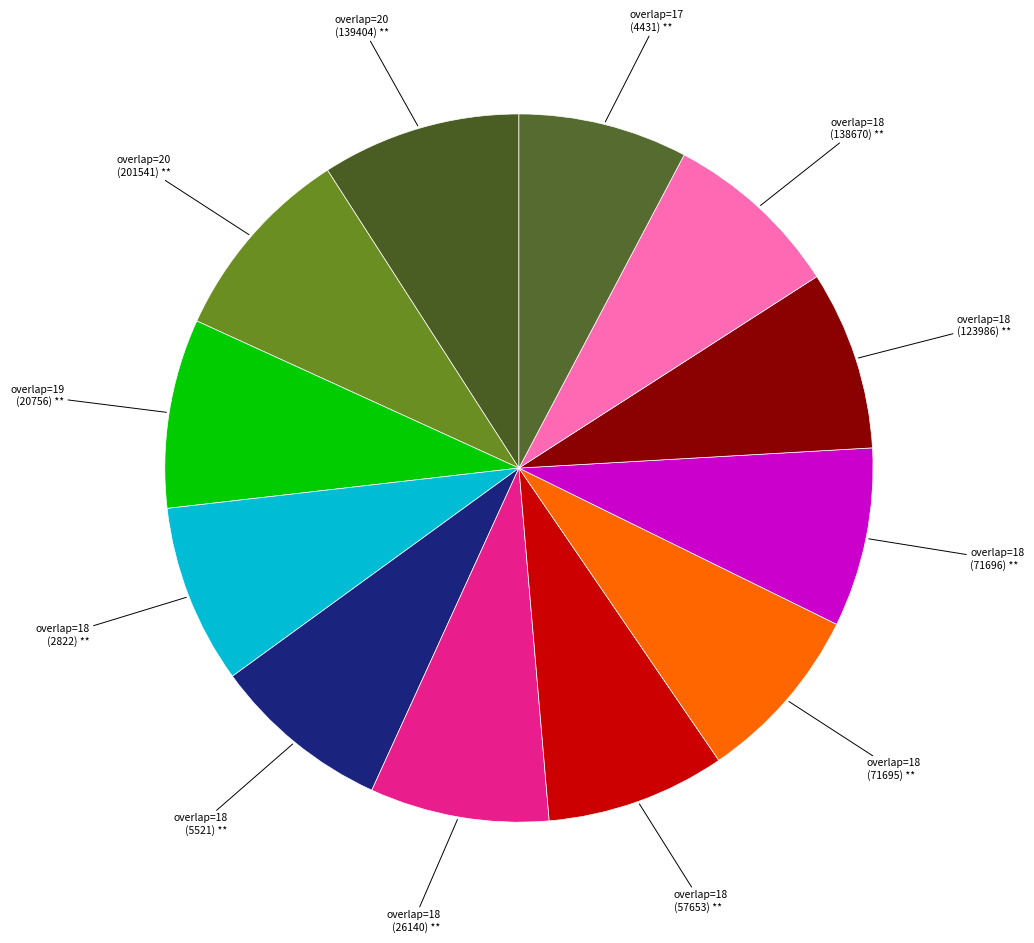

Which slice is the largest?

overlap=20 (139404)